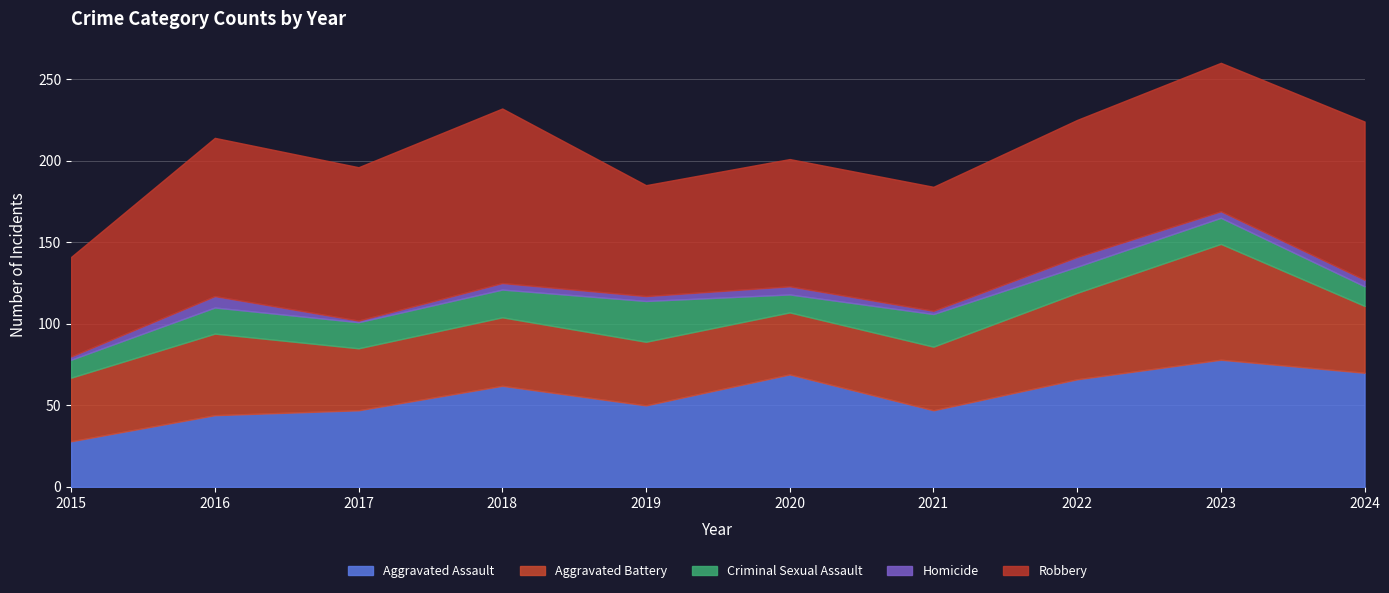

What is the value of the Criminal Sexual Assault point at the 1st from the left?

11